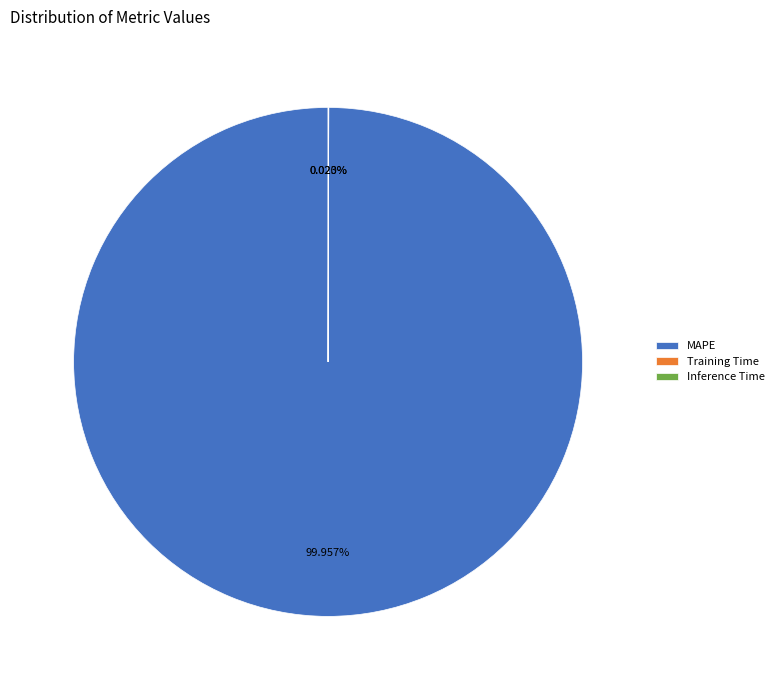

Which category has the biggest portion of the pie?

MAPE